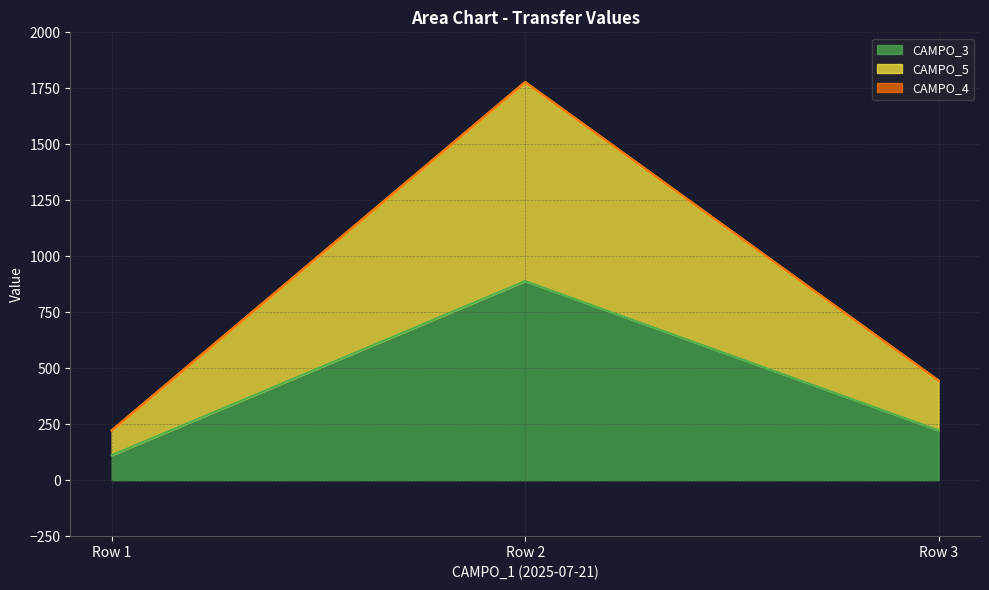

At which category is the sum across all series the highest?

Row 2